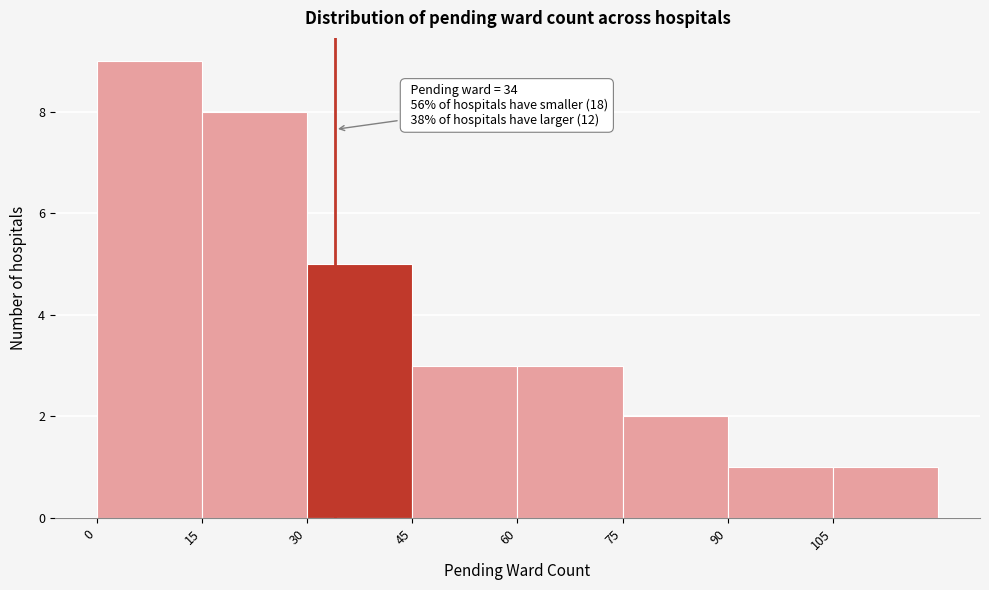

Which range on the x-axis has the tallest bar?

0 to 15